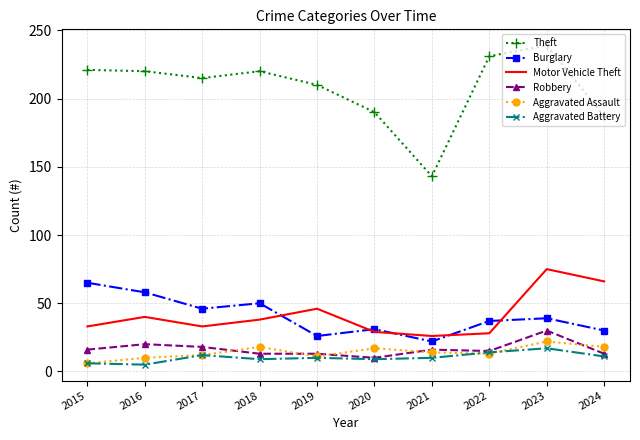

At which category does the chart reach its peak across all series?

2023